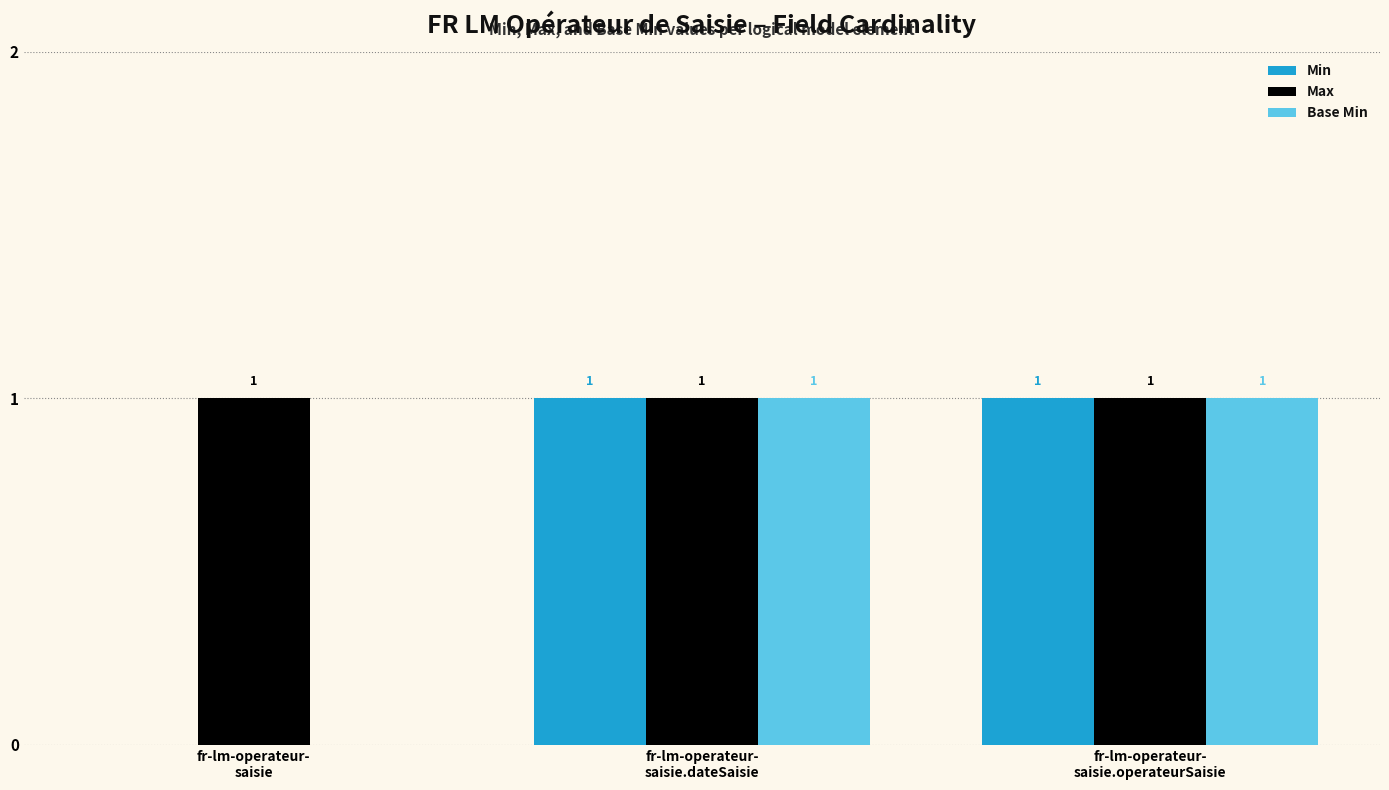

What is the approximate value of Min at fr-lm-operateur-
saisie.operateurSaisie?

1